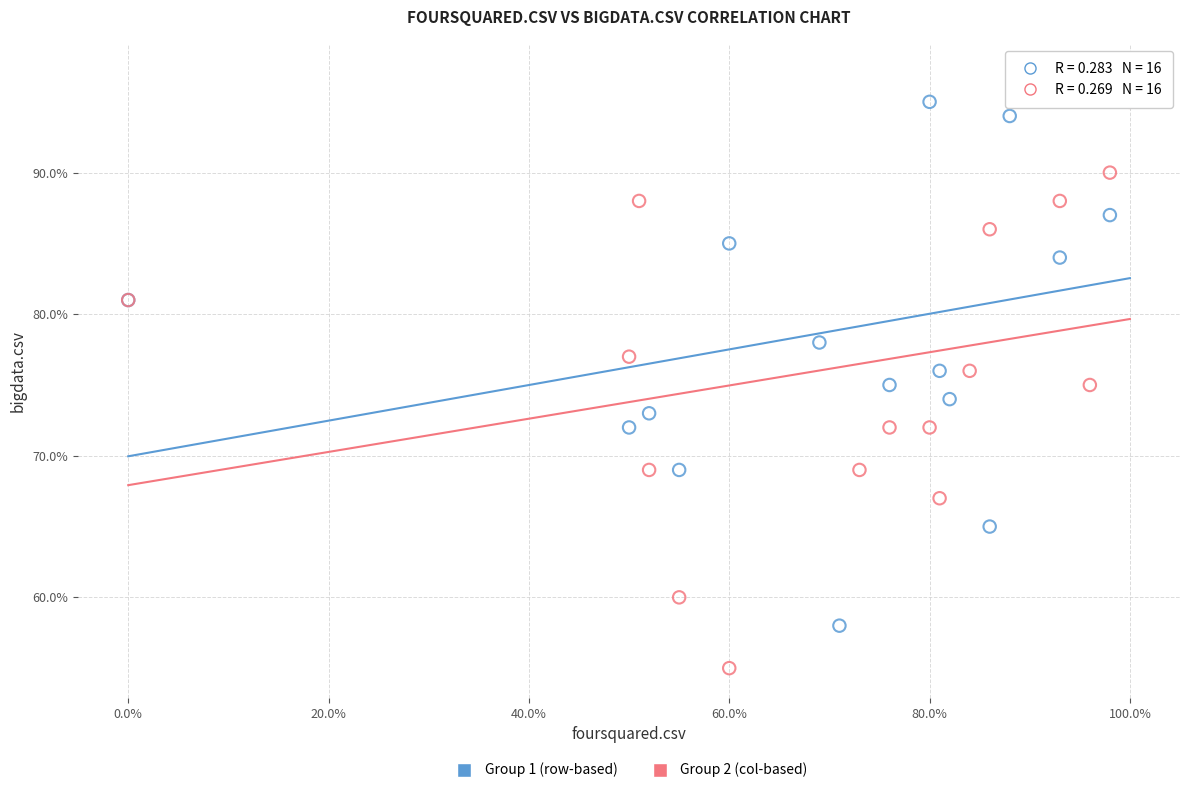

What are all the series names shown in the legend?

Group 1 (row-based), Group 2 (col-based)